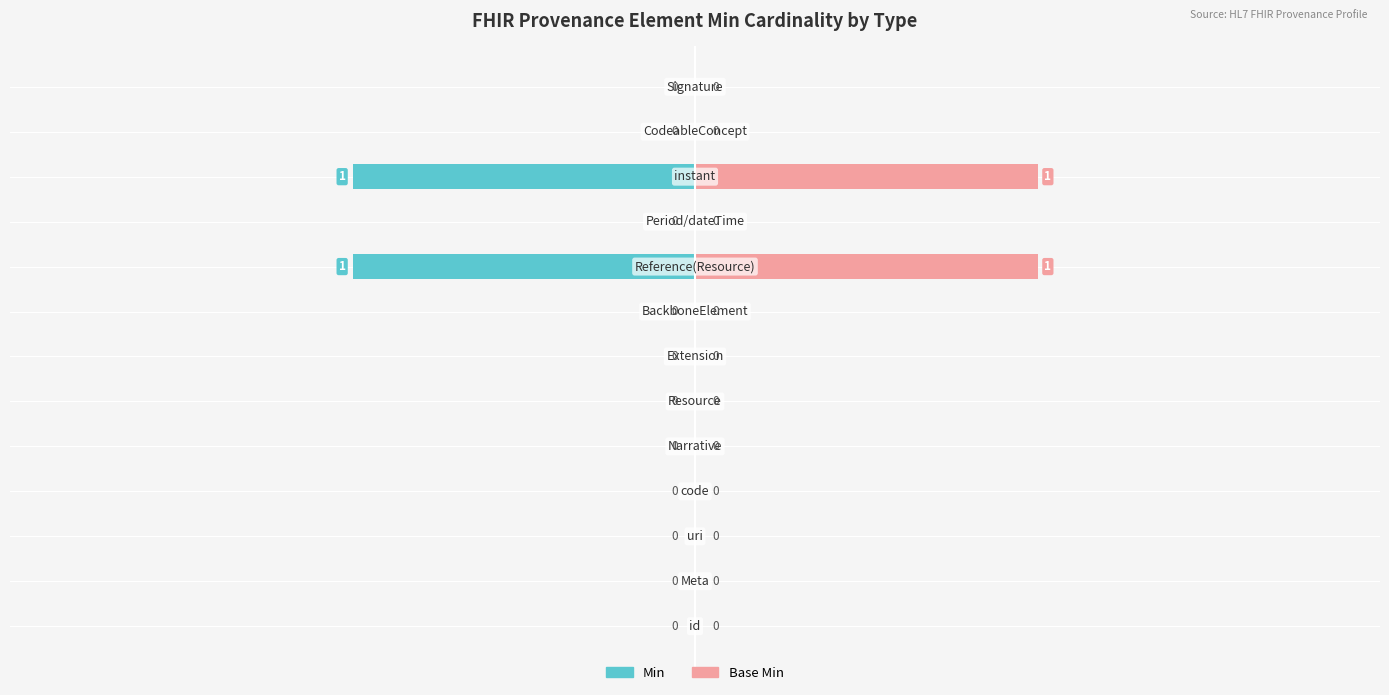

What is the difference between the maximum and minimum values in the Min series?

1